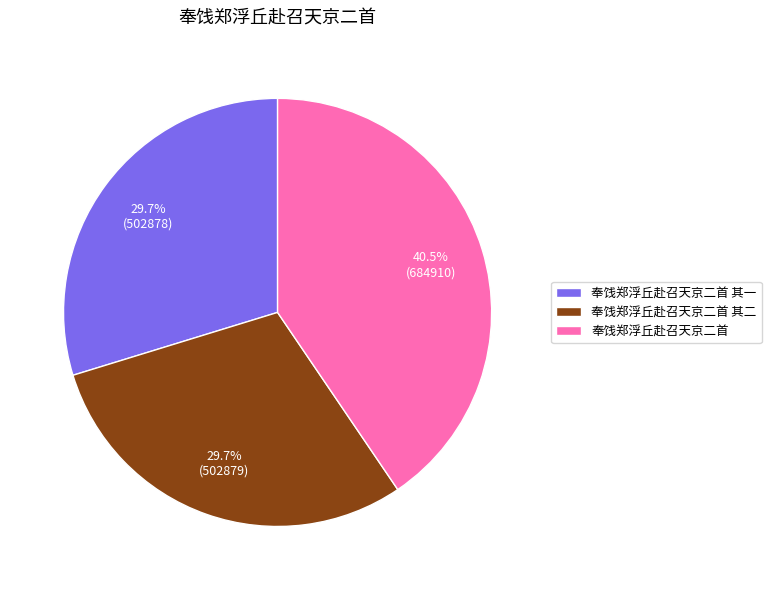

Combined, do 奉饯郑浮丘赴召天京二首 其二 and 奉饯郑浮丘赴召天京二首 account for over 50%?

Yes